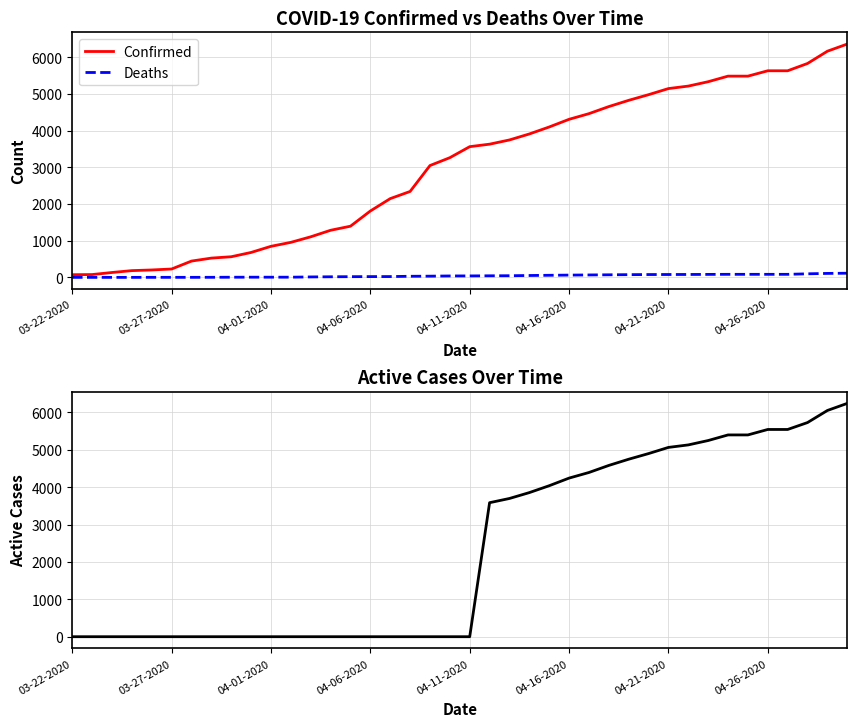

Is the value of Confirmed at 04-11-2020 greater than the value of Deaths at 04-06-2020?

Yes